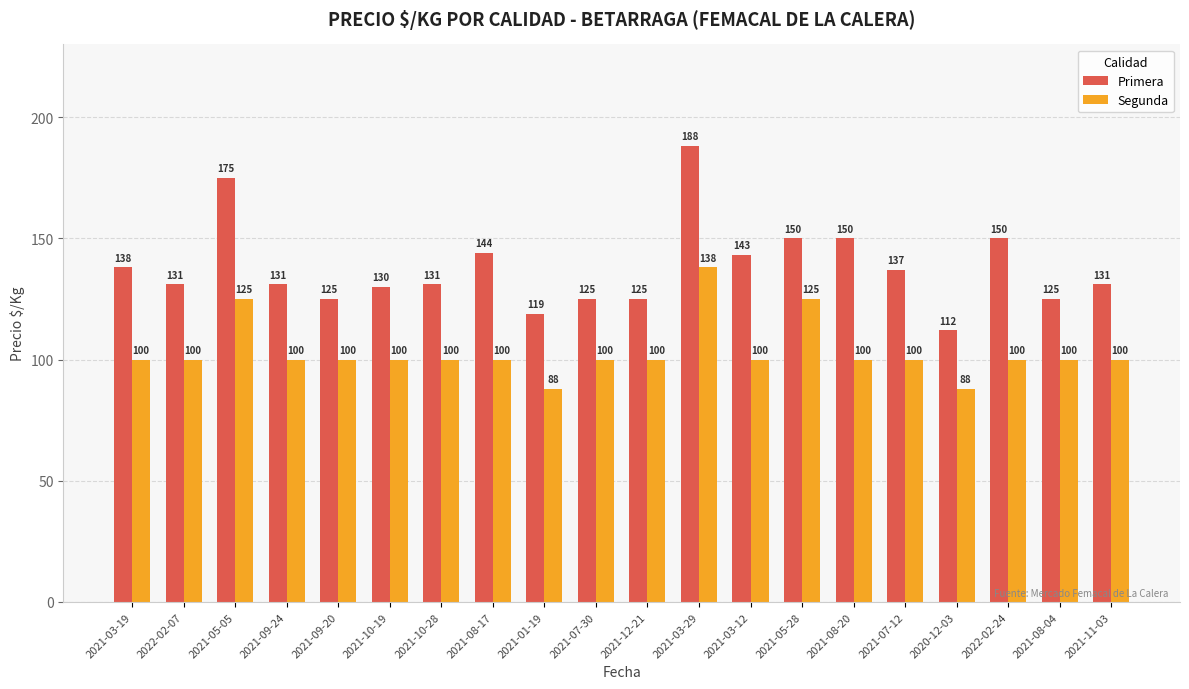

How many values in the Primera series are below 131?

7